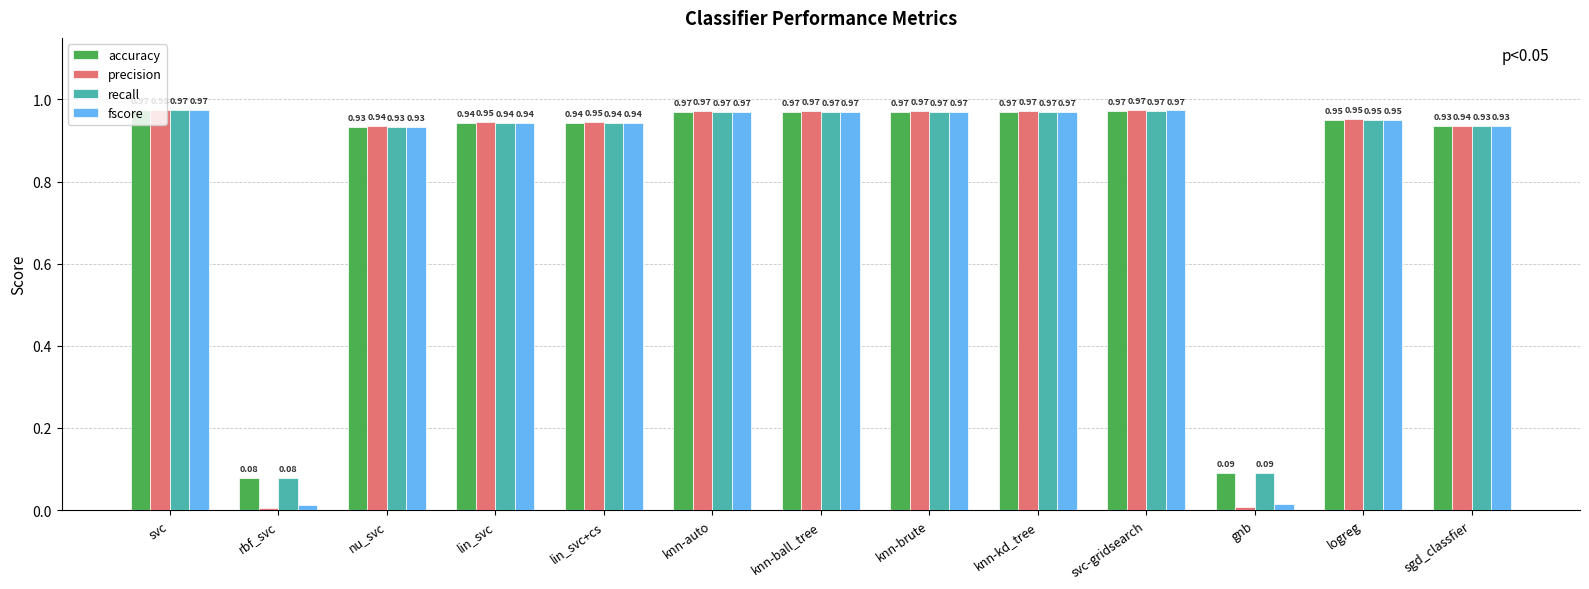

Which series has the widest spread of values?

precision